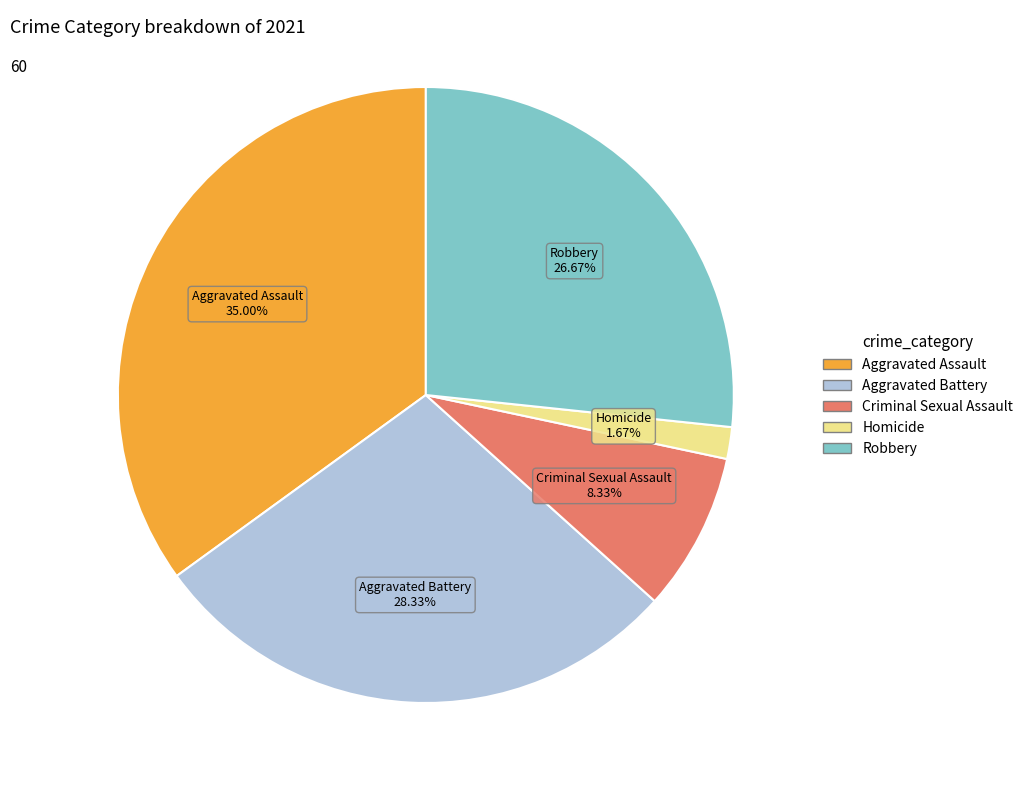

Is it true that Aggravated Assault is 35% of the pie?

True